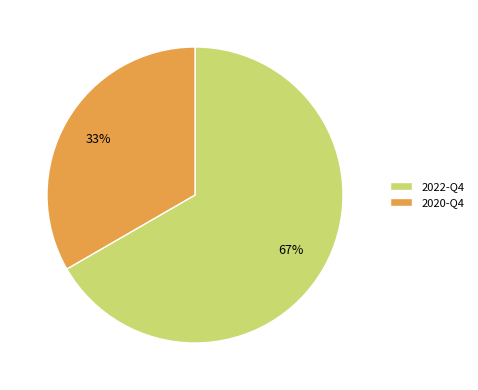

To the nearest percent, what portion does 2022-Q4 represent?

67%